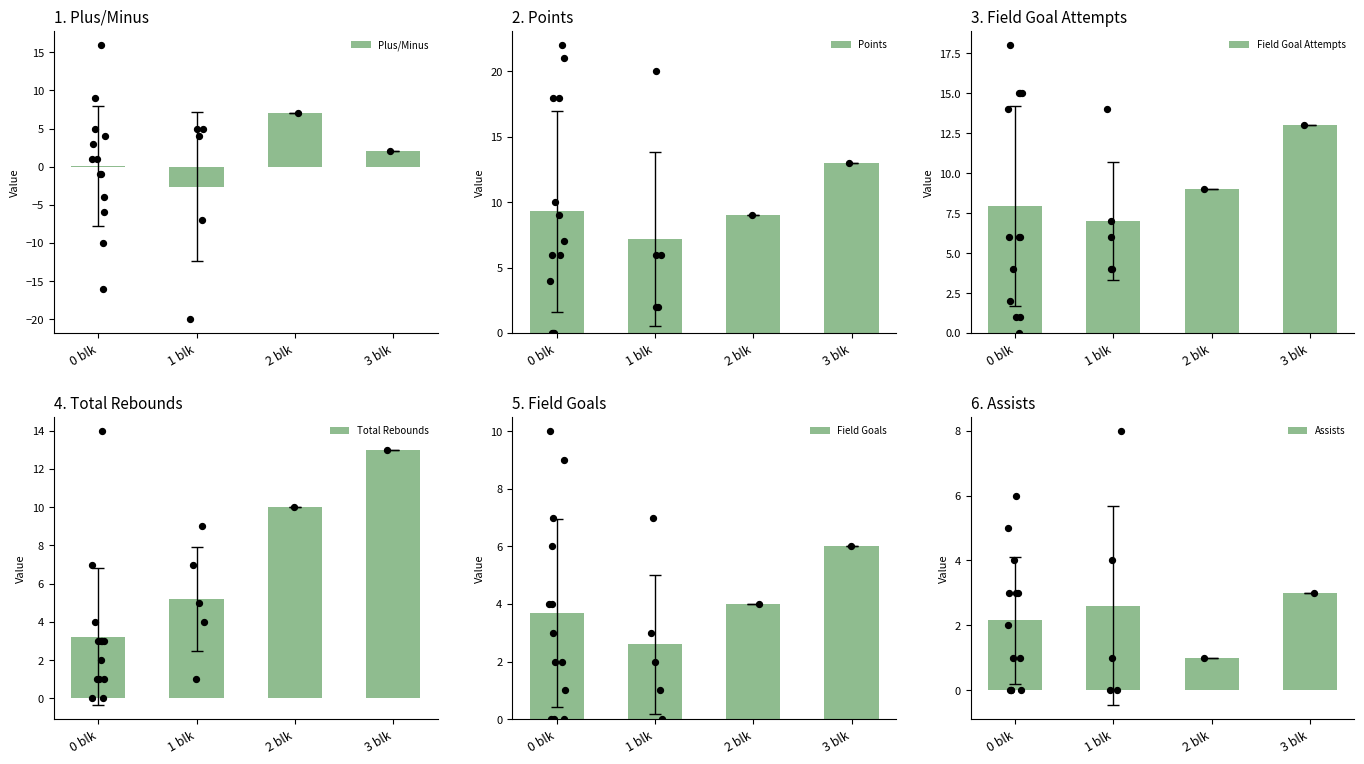

What is the total value across all series at 3 blk?

50.0